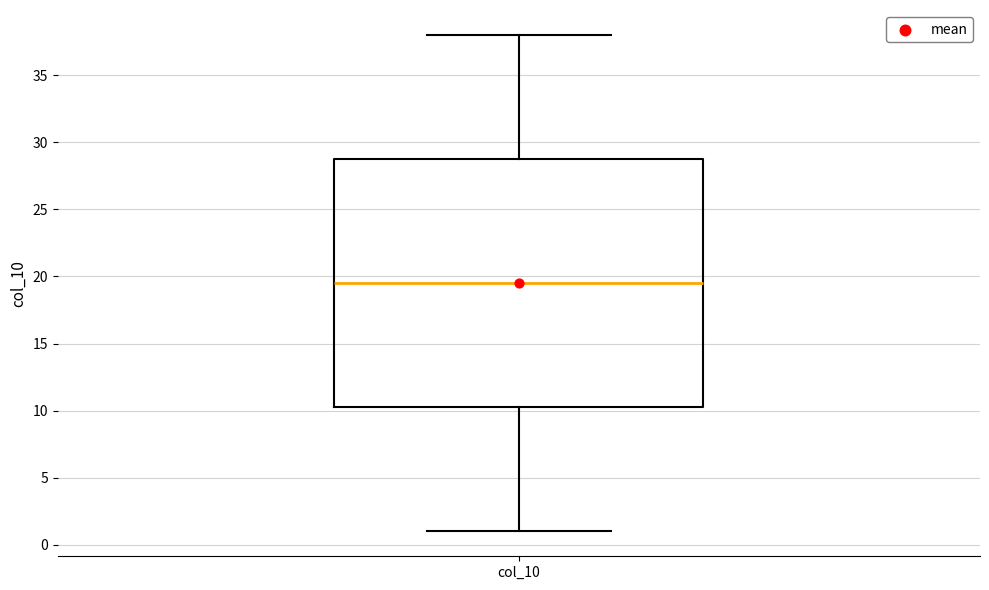

Where does the upper whisker of the box for col_10 end on the y-axis? The values are not printed on the chart, so give them approximately, as read against the axis.

38.0